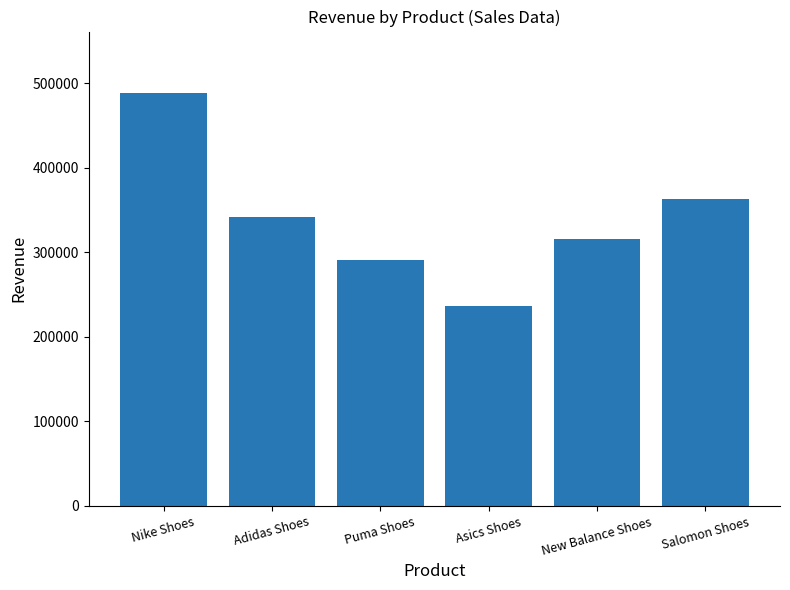

What is the average value?

339138